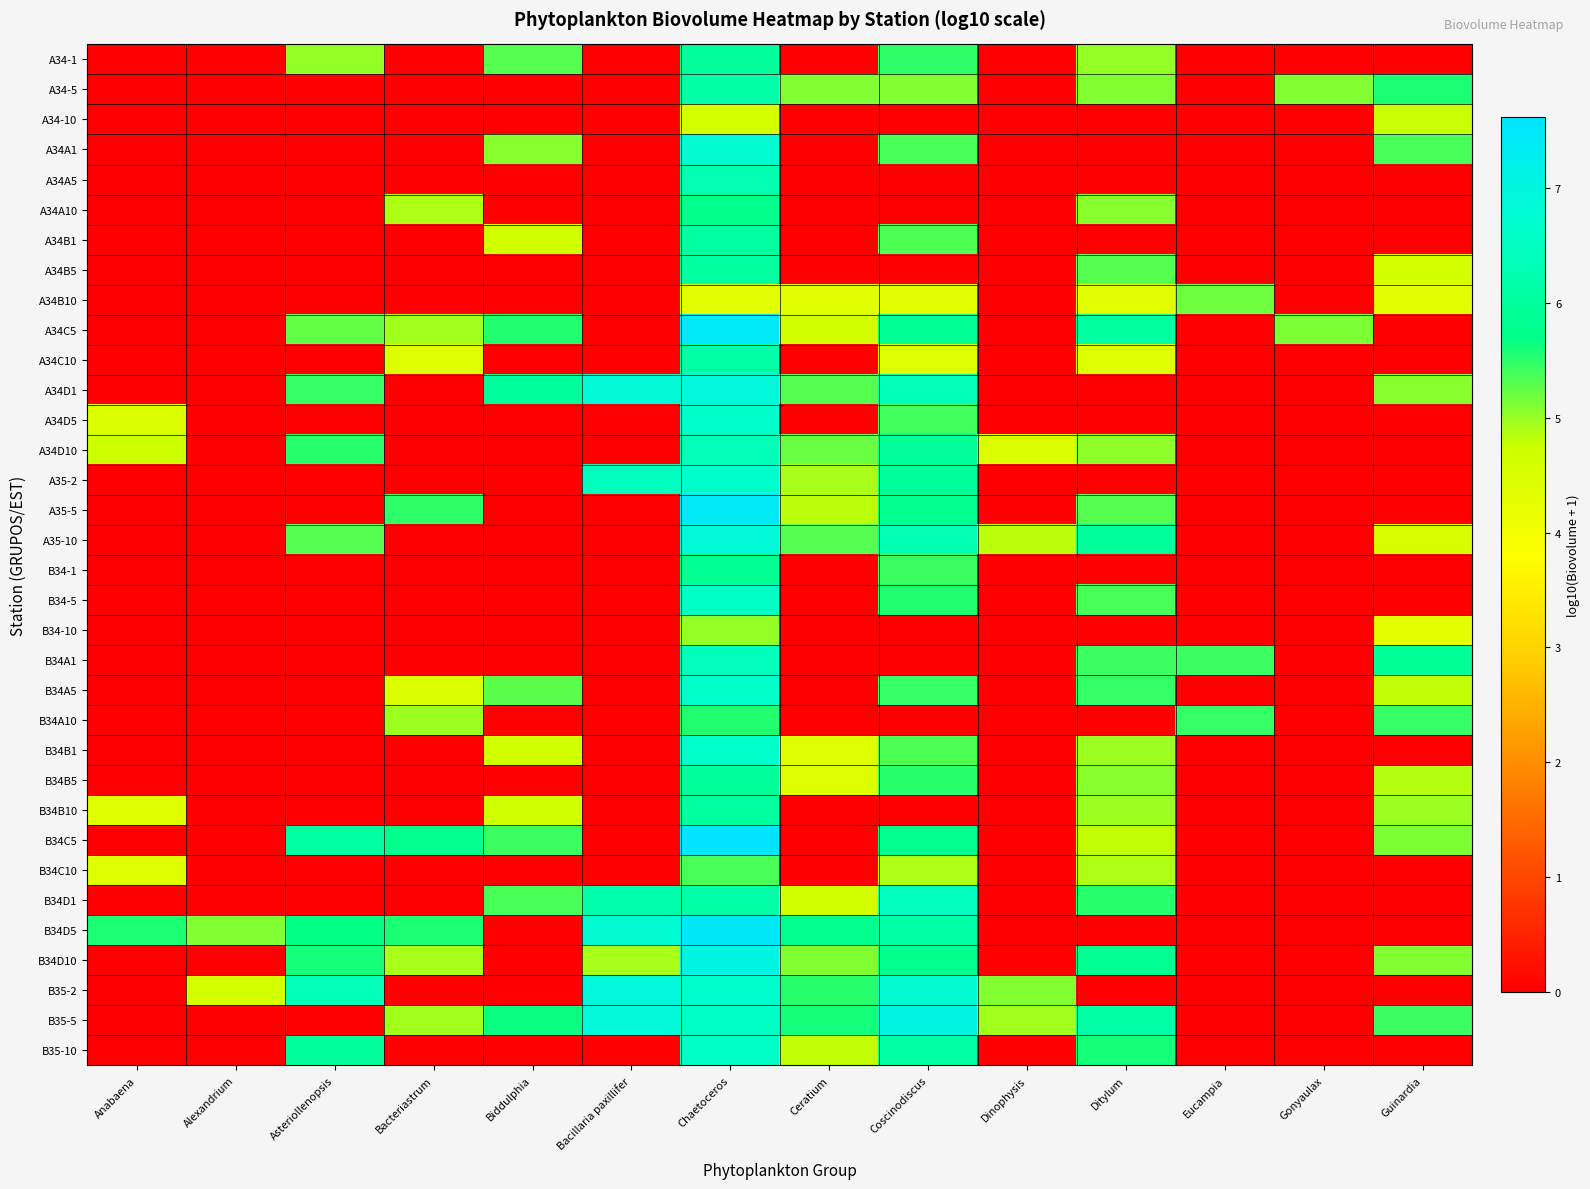

Reading right to left, transcribe all the data shown in this chart.

A34-1: Guinardia=0.0	Gonyaulax=0.0	Eucampia=0.0	Ditylum=5.0	Dinophysis=0.0	Coscinodiscus=5.5	Ceratium=0.0	Chaetoceros=6.0	Bacillaria paxillifer=0.0	Biddulphia=5.3	Bacteriastrum=0.0	Asteriollenopsis=5.0	Alexandrium=0.0	Anabaena=0.0
A34-5: Guinardia=5.6	Gonyaulax=5.1	Eucampia=0.0	Ditylum=5.1	Dinophysis=0.0	Coscinodiscus=5.1	Ceratium=5.1	Chaetoceros=6.1	Bacillaria paxillifer=0.0	Biddulphia=0.0	Bacteriastrum=0.0	Asteriollenopsis=0.0	Alexandrium=0.0	Anabaena=0.0
A34-10: Guinardia=4.8	Gonyaulax=0.0	Eucampia=0.0	Ditylum=0.0	Dinophysis=0.0	Coscinodiscus=0.0	Ceratium=0.0	Chaetoceros=4.6	Bacillaria paxillifer=0.0	Biddulphia=0.0	Bacteriastrum=0.0	Asteriollenopsis=0.0	Alexandrium=0.0	Anabaena=0.0
A34A1: Guinardia=5.4	Gonyaulax=0.0	Eucampia=0.0	Ditylum=0.0	Dinophysis=0.0	Coscinodiscus=5.4	Ceratium=0.0	Chaetoceros=6.7	Bacillaria paxillifer=0.0	Biddulphia=5.1	Bacteriastrum=0.0	Asteriollenopsis=0.0	Alexandrium=0.0	Anabaena=0.0
A34A5: Guinardia=0.0	Gonyaulax=0.0	Eucampia=0.0	Ditylum=0.0	Dinophysis=0.0	Coscinodiscus=0.0	Ceratium=0.0	Chaetoceros=6.2	Bacillaria paxillifer=0.0	Biddulphia=0.0	Bacteriastrum=0.0	Asteriollenopsis=0.0	Alexandrium=0.0	Anabaena=0.0
A34A10: Guinardia=0.0	Gonyaulax=0.0	Eucampia=0.0	Ditylum=5.1	Dinophysis=0.0	Coscinodiscus=0.0	Ceratium=0.0	Chaetoceros=5.7	Bacillaria paxillifer=0.0	Biddulphia=0.0	Bacteriastrum=4.9	Asteriollenopsis=0.0	Alexandrium=0.0	Anabaena=0.0
A34B1: Guinardia=0.0	Gonyaulax=0.0	Eucampia=0.0	Ditylum=0.0	Dinophysis=0.0	Coscinodiscus=5.3	Ceratium=0.0	Chaetoceros=6.1	Bacillaria paxillifer=0.0	Biddulphia=4.7	Bacteriastrum=0.0	Asteriollenopsis=0.0	Alexandrium=0.0	Anabaena=0.0
A34B5: Guinardia=4.6	Gonyaulax=0.0	Eucampia=0.0	Ditylum=5.3	Dinophysis=0.0	Coscinodiscus=0.0	Ceratium=0.0	Chaetoceros=6.0	Bacillaria paxillifer=0.0	Biddulphia=0.0	Bacteriastrum=0.0	Asteriollenopsis=0.0	Alexandrium=0.0	Anabaena=0.0
A34B10: Guinardia=4.3	Gonyaulax=0.0	Eucampia=5.2	Ditylum=4.3	Dinophysis=0.0	Coscinodiscus=4.3	Ceratium=4.3	Chaetoceros=4.3	Bacillaria paxillifer=0.0	Biddulphia=0.0	Bacteriastrum=0.0	Asteriollenopsis=0.0	Alexandrium=0.0	Anabaena=0.0
A34C5: Guinardia=0.0	Gonyaulax=5.1	Eucampia=0.0	Ditylum=6.1	Dinophysis=0.0	Coscinodiscus=5.9	Ceratium=4.6	Chaetoceros=7.4	Bacillaria paxillifer=0.0	Biddulphia=5.5	Bacteriastrum=4.9	Asteriollenopsis=5.2	Alexandrium=0.0	Anabaena=0.0
A34C10: Guinardia=0.0	Gonyaulax=0.0	Eucampia=0.0	Ditylum=4.4	Dinophysis=0.0	Coscinodiscus=4.4	Ceratium=0.0	Chaetoceros=6.1	Bacillaria paxillifer=0.0	Biddulphia=0.0	Bacteriastrum=4.4	Asteriollenopsis=0.0	Alexandrium=0.0	Anabaena=0.0
A34D1: Guinardia=5.1	Gonyaulax=0.0	Eucampia=0.0	Ditylum=0.0	Dinophysis=0.0	Coscinodiscus=6.4	Ceratium=5.3	Chaetoceros=6.9	Bacillaria paxillifer=6.8	Biddulphia=6.0	Bacteriastrum=0.0	Asteriollenopsis=5.4	Alexandrium=0.0	Anabaena=0.0
A34D5: Guinardia=0.0	Gonyaulax=0.0	Eucampia=0.0	Ditylum=0.0	Dinophysis=0.0	Coscinodiscus=5.4	Ceratium=0.0	Chaetoceros=6.7	Bacillaria paxillifer=0.0	Biddulphia=0.0	Bacteriastrum=0.0	Asteriollenopsis=0.0	Alexandrium=0.0	Anabaena=4.4
A34D10: Guinardia=0.0	Gonyaulax=0.0	Eucampia=0.0	Ditylum=5.0	Dinophysis=4.4	Coscinodiscus=5.9	Ceratium=5.2	Chaetoceros=6.4	Bacillaria paxillifer=0.0	Biddulphia=0.0	Bacteriastrum=0.0	Asteriollenopsis=5.5	Alexandrium=0.0	Anabaena=4.7
A35-2: Guinardia=0.0	Gonyaulax=0.0	Eucampia=0.0	Ditylum=0.0	Dinophysis=0.0	Coscinodiscus=6.0	Ceratium=4.9	Chaetoceros=6.7	Bacillaria paxillifer=6.5	Biddulphia=0.0	Bacteriastrum=0.0	Asteriollenopsis=0.0	Alexandrium=0.0	Anabaena=0.0
A35-5: Guinardia=0.0	Gonyaulax=0.0	Eucampia=0.0	Ditylum=5.3	Dinophysis=0.0	Coscinodiscus=5.8	Ceratium=4.8	Chaetoceros=7.4	Bacillaria paxillifer=0.0	Biddulphia=0.0	Bacteriastrum=5.5	Asteriollenopsis=0.0	Alexandrium=0.0	Anabaena=0.0
A35-10: Guinardia=4.5	Gonyaulax=0.0	Eucampia=0.0	Ditylum=6.0	Dinophysis=4.8	Coscinodiscus=6.2	Ceratium=5.3	Chaetoceros=6.8	Bacillaria paxillifer=0.0	Biddulphia=0.0	Bacteriastrum=0.0	Asteriollenopsis=5.3	Alexandrium=0.0	Anabaena=0.0
B34-1: Guinardia=0.0	Gonyaulax=0.0	Eucampia=0.0	Ditylum=0.0	Dinophysis=0.0	Coscinodiscus=5.4	Ceratium=0.0	Chaetoceros=5.8	Bacillaria paxillifer=0.0	Biddulphia=0.0	Bacteriastrum=0.0	Asteriollenopsis=0.0	Alexandrium=0.0	Anabaena=0.0
B34-5: Guinardia=0.0	Gonyaulax=0.0	Eucampia=0.0	Ditylum=5.4	Dinophysis=0.0	Coscinodiscus=5.5	Ceratium=0.0	Chaetoceros=6.5	Bacillaria paxillifer=0.0	Biddulphia=0.0	Bacteriastrum=0.0	Asteriollenopsis=0.0	Alexandrium=0.0	Anabaena=0.0
B34-10: Guinardia=4.3	Gonyaulax=0.0	Eucampia=0.0	Ditylum=0.0	Dinophysis=0.0	Coscinodiscus=0.0	Ceratium=0.0	Chaetoceros=5.0	Bacillaria paxillifer=0.0	Biddulphia=0.0	Bacteriastrum=0.0	Asteriollenopsis=0.0	Alexandrium=0.0	Anabaena=0.0
B34A1: Guinardia=5.9	Gonyaulax=0.0	Eucampia=5.4	Ditylum=5.4	Dinophysis=0.0	Coscinodiscus=0.0	Ceratium=0.0	Chaetoceros=6.4	Bacillaria paxillifer=0.0	Biddulphia=0.0	Bacteriastrum=0.0	Asteriollenopsis=0.0	Alexandrium=0.0	Anabaena=0.0
B34A5: Guinardia=4.8	Gonyaulax=0.0	Eucampia=0.0	Ditylum=5.4	Dinophysis=0.0	Coscinodiscus=5.4	Ceratium=0.0	Chaetoceros=6.6	Bacillaria paxillifer=0.0	Biddulphia=5.3	Bacteriastrum=4.5	Asteriollenopsis=0.0	Alexandrium=0.0	Anabaena=0.0
B34A10: Guinardia=5.5	Gonyaulax=0.0	Eucampia=5.5	Ditylum=0.0	Dinophysis=0.0	Coscinodiscus=0.0	Ceratium=0.0	Chaetoceros=5.5	Bacillaria paxillifer=0.0	Biddulphia=0.0	Bacteriastrum=5.0	Asteriollenopsis=0.0	Alexandrium=0.0	Anabaena=0.0
B34B1: Guinardia=0.0	Gonyaulax=0.0	Eucampia=0.0	Ditylum=5.0	Dinophysis=0.0	Coscinodiscus=5.3	Ceratium=4.4	Chaetoceros=6.7	Bacillaria paxillifer=0.0	Biddulphia=4.7	Bacteriastrum=0.0	Asteriollenopsis=0.0	Alexandrium=0.0	Anabaena=0.0
B34B5: Guinardia=4.8	Gonyaulax=0.0	Eucampia=0.0	Ditylum=5.1	Dinophysis=0.0	Coscinodiscus=5.5	Ceratium=4.4	Chaetoceros=5.9	Bacillaria paxillifer=0.0	Biddulphia=0.0	Bacteriastrum=0.0	Asteriollenopsis=0.0	Alexandrium=0.0	Anabaena=0.0
B34B10: Guinardia=5.0	Gonyaulax=0.0	Eucampia=0.0	Ditylum=5.0	Dinophysis=0.0	Coscinodiscus=0.0	Ceratium=0.0	Chaetoceros=6.1	Bacillaria paxillifer=0.0	Biddulphia=4.7	Bacteriastrum=0.0	Asteriollenopsis=0.0	Alexandrium=0.0	Anabaena=4.4
B34C5: Guinardia=5.1	Gonyaulax=0.0	Eucampia=0.0	Ditylum=4.8	Dinophysis=0.0	Coscinodiscus=5.8	Ceratium=0.0	Chaetoceros=7.6	Bacillaria paxillifer=0.0	Biddulphia=5.4	Bacteriastrum=5.8	Asteriollenopsis=6.1	Alexandrium=0.0	Anabaena=0.0
B34C10: Guinardia=0.0	Gonyaulax=0.0	Eucampia=0.0	Ditylum=4.9	Dinophysis=0.0	Coscinodiscus=4.9	Ceratium=0.0	Chaetoceros=5.4	Bacillaria paxillifer=0.0	Biddulphia=0.0	Bacteriastrum=0.0	Asteriollenopsis=0.0	Alexandrium=0.0	Anabaena=4.4
B34D1: Guinardia=0.0	Gonyaulax=0.0	Eucampia=0.0	Ditylum=5.5	Dinophysis=0.0	Coscinodiscus=6.5	Ceratium=4.7	Chaetoceros=6.2	Bacillaria paxillifer=6.2	Biddulphia=5.4	Bacteriastrum=0.0	Asteriollenopsis=0.0	Alexandrium=0.0	Anabaena=0.0
B34D5: Guinardia=0.0	Gonyaulax=0.0	Eucampia=0.0	Ditylum=0.0	Dinophysis=0.0	Coscinodiscus=6.1	Ceratium=5.8	Chaetoceros=7.5	Bacillaria paxillifer=6.7	Biddulphia=0.0	Bacteriastrum=5.6	Asteriollenopsis=5.7	Alexandrium=5.1	Anabaena=5.6
B34D10: Guinardia=5.1	Gonyaulax=0.0	Eucampia=0.0	Ditylum=5.8	Dinophysis=0.0	Coscinodiscus=5.8	Ceratium=5.1	Chaetoceros=7.0	Bacillaria paxillifer=4.9	Biddulphia=0.0	Bacteriastrum=4.9	Asteriollenopsis=5.6	Alexandrium=0.0	Anabaena=0.0
B35-2: Guinardia=0.0	Gonyaulax=0.0	Eucampia=0.0	Ditylum=0.0	Dinophysis=5.1	Coscinodiscus=6.7	Ceratium=5.5	Chaetoceros=6.7	Bacillaria paxillifer=6.9	Biddulphia=0.0	Bacteriastrum=0.0	Asteriollenopsis=6.4	Alexandrium=4.6	Anabaena=0.0
B35-5: Guinardia=5.4	Gonyaulax=0.0	Eucampia=0.0	Ditylum=6.2	Dinophysis=5.0	Coscinodiscus=7.0	Ceratium=5.6	Chaetoceros=6.5	Bacillaria paxillifer=6.9	Biddulphia=5.7	Bacteriastrum=5.0	Asteriollenopsis=0.0	Alexandrium=0.0	Anabaena=0.0
B35-10: Guinardia=0.0	Gonyaulax=0.0	Eucampia=0.0	Ditylum=5.6	Dinophysis=0.0	Coscinodiscus=6.1	Ceratium=4.8	Chaetoceros=6.6	Bacillaria paxillifer=0.0	Biddulphia=0.0	Bacteriastrum=0.0	Asteriollenopsis=6.0	Alexandrium=0.0	Anabaena=0.0